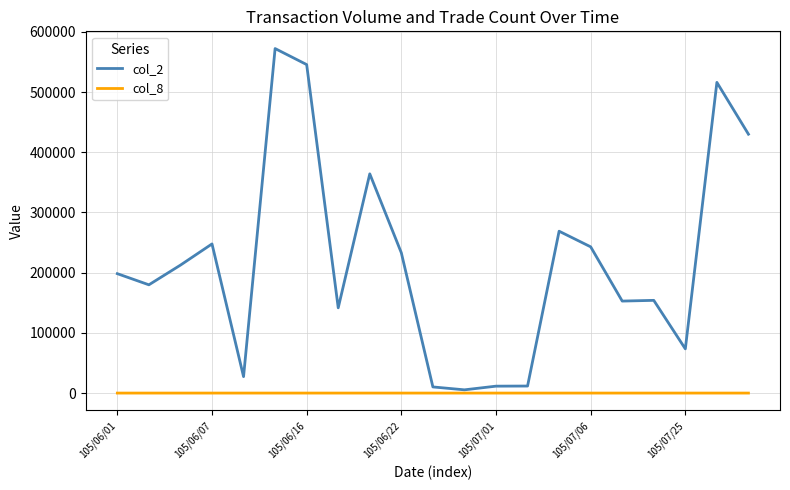

What is the lowest value of the col_8 series?

1